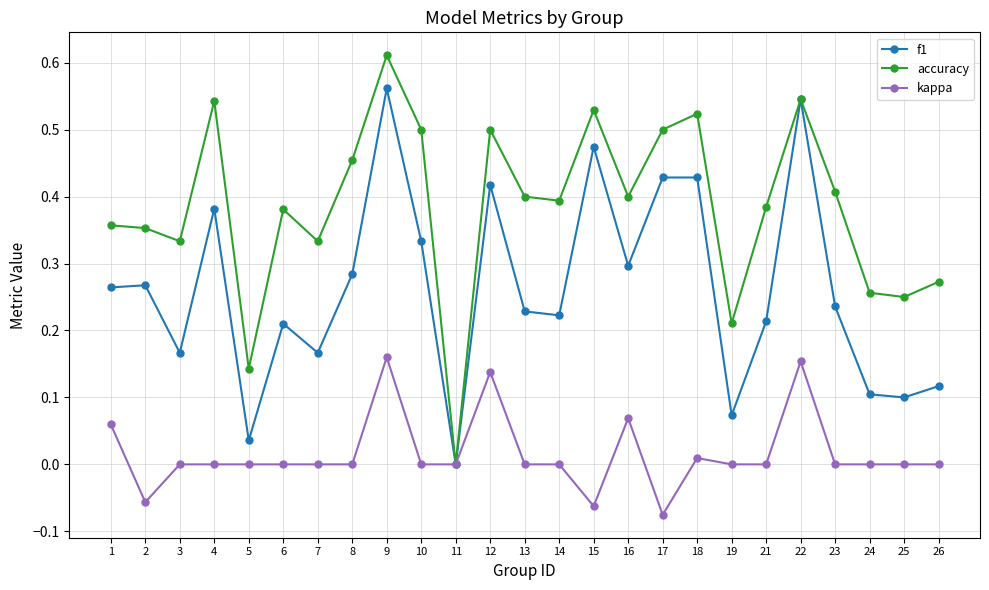

The value of f1 at 18 is 0.4. True or false?

True